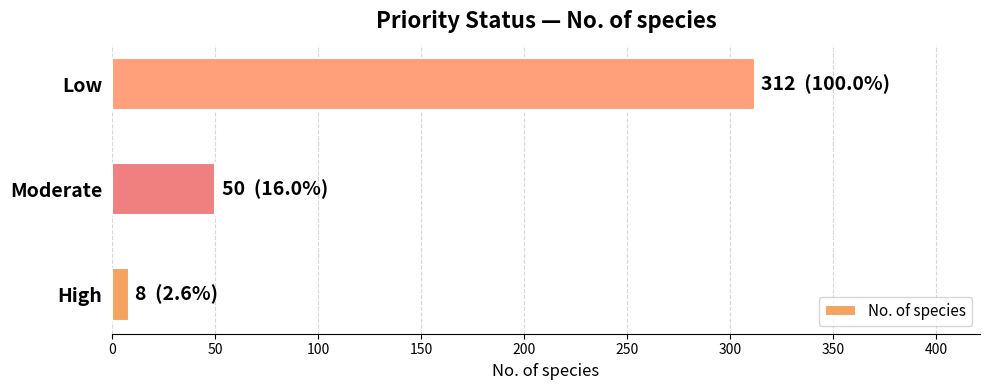

The value at Low is 312. True or false?

True